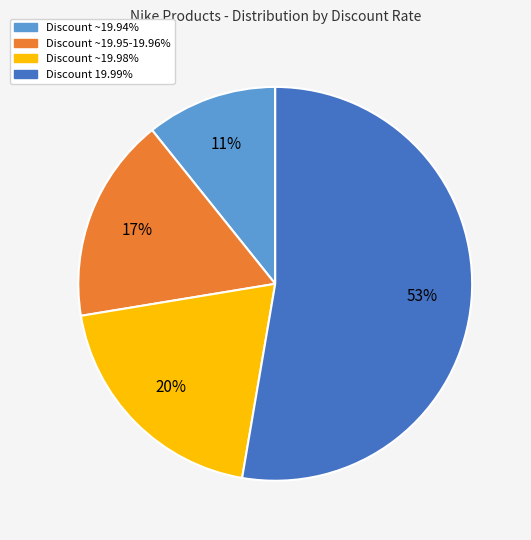

To the nearest percent, what is the average slice percentage?

25%